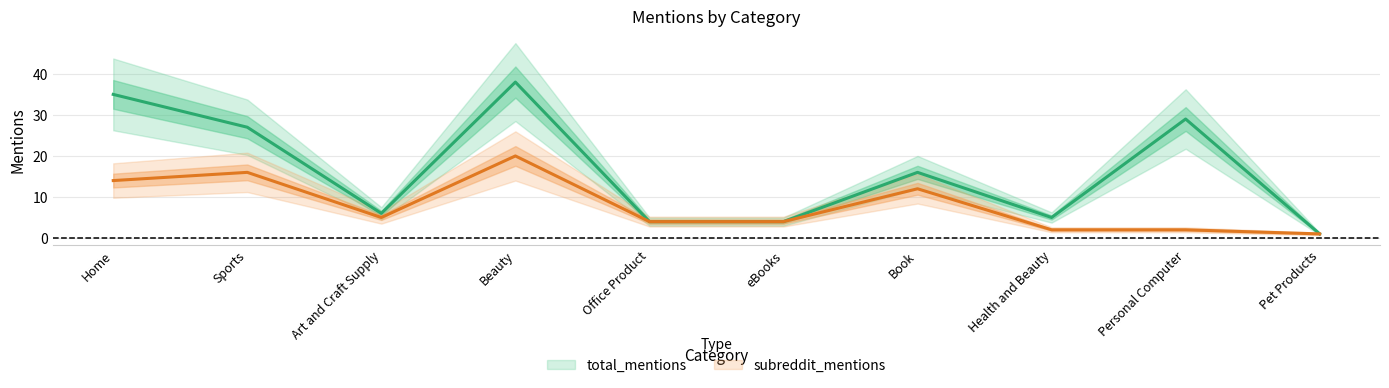

What value does the total_mentions series have at Home, to the nearest 5?

35